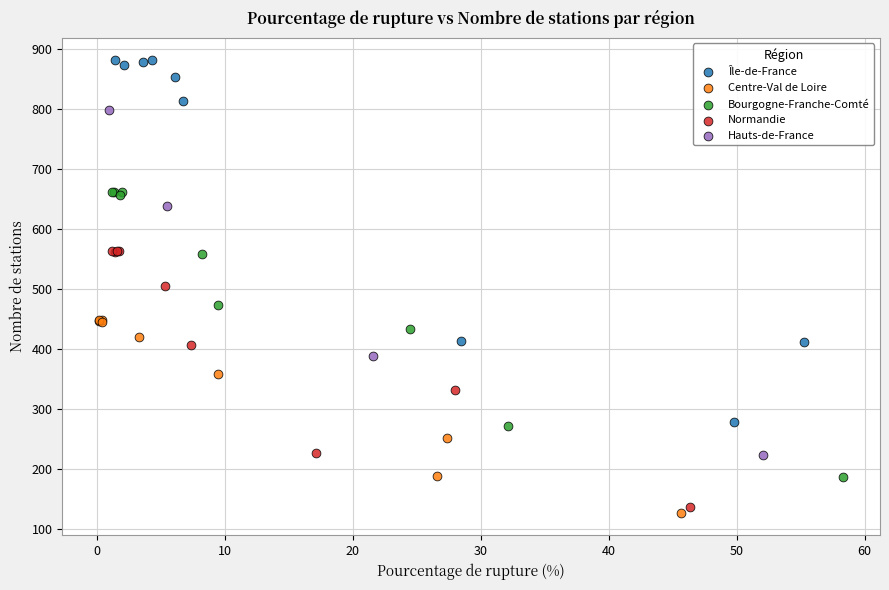

Which series reaches the maximum Y coordinate?

Île-de-France